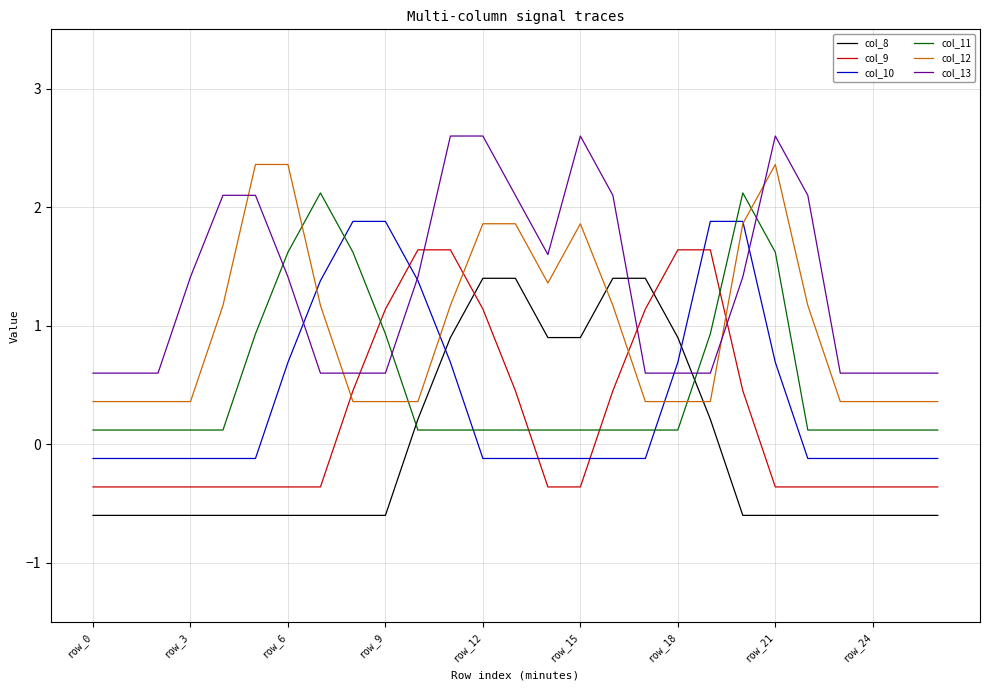

Which series ends up on top after the final intersection of col_11 and col_13?

col_13